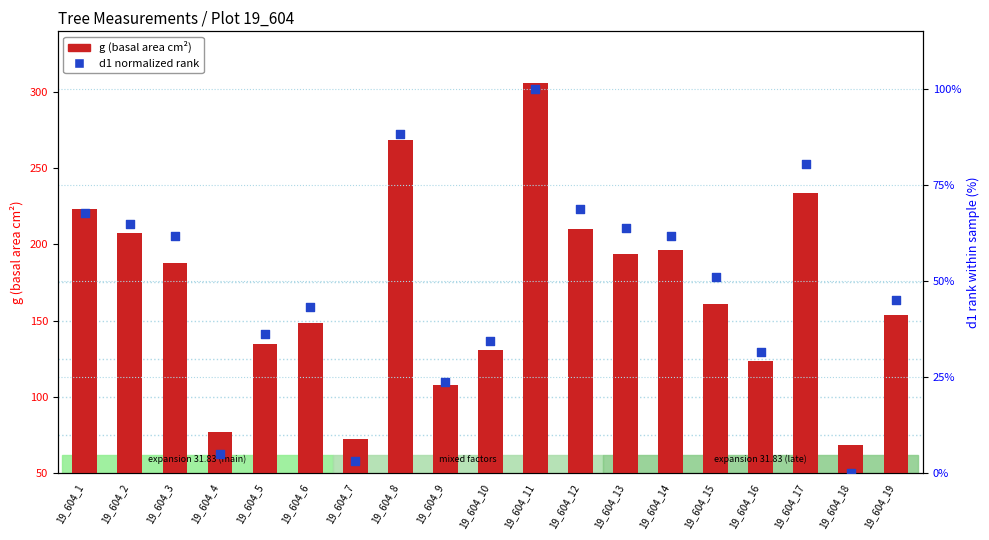

Which series contains the highest Y value?

g (basal area)